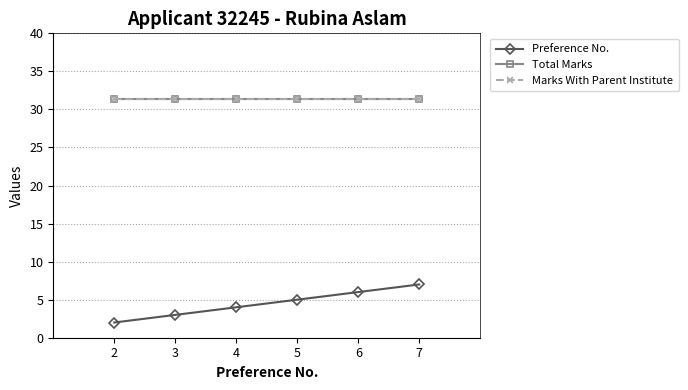

Is this an area chart (filled region under the line)?

No